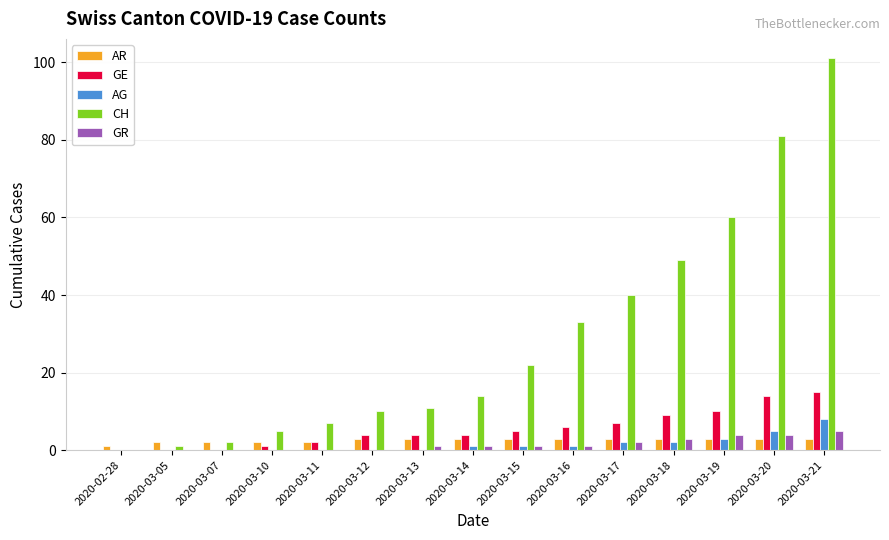

Where is GE nearest to the value 7?

2020-03-17